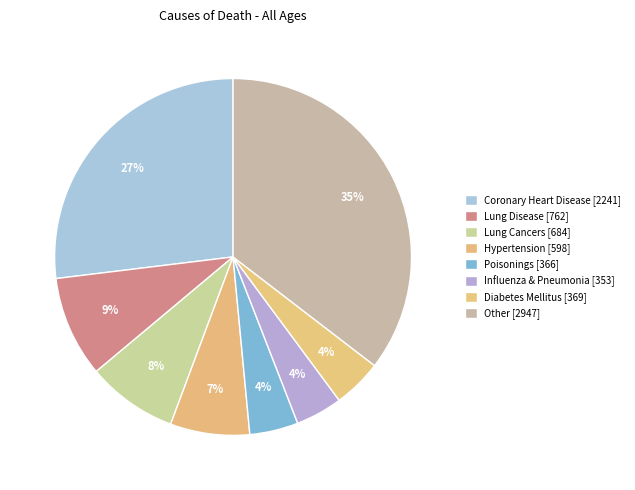

How many segments does this pie chart have?

8